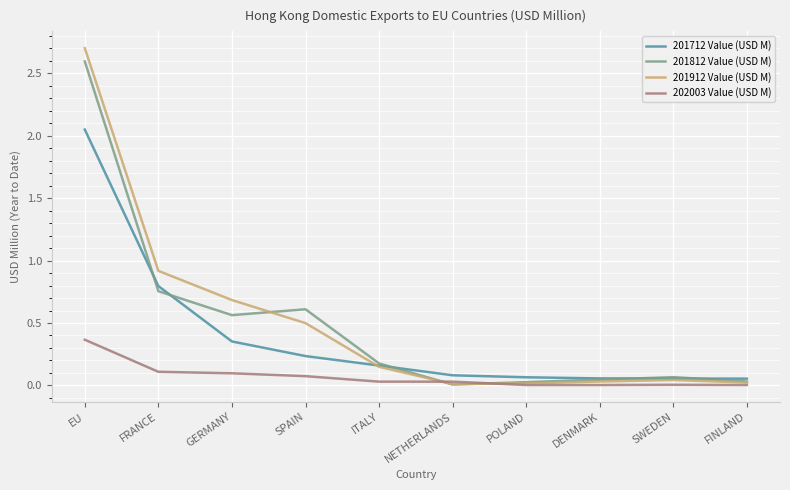

What is the greatest value displayed?

2.7